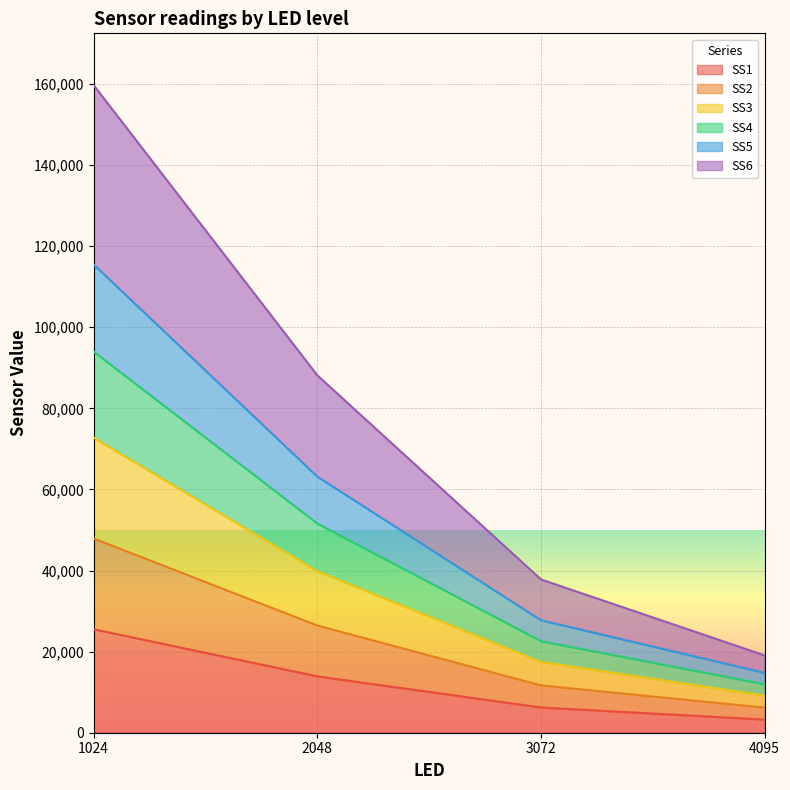

True or false: SS6 and SS3 cross at least once.

False